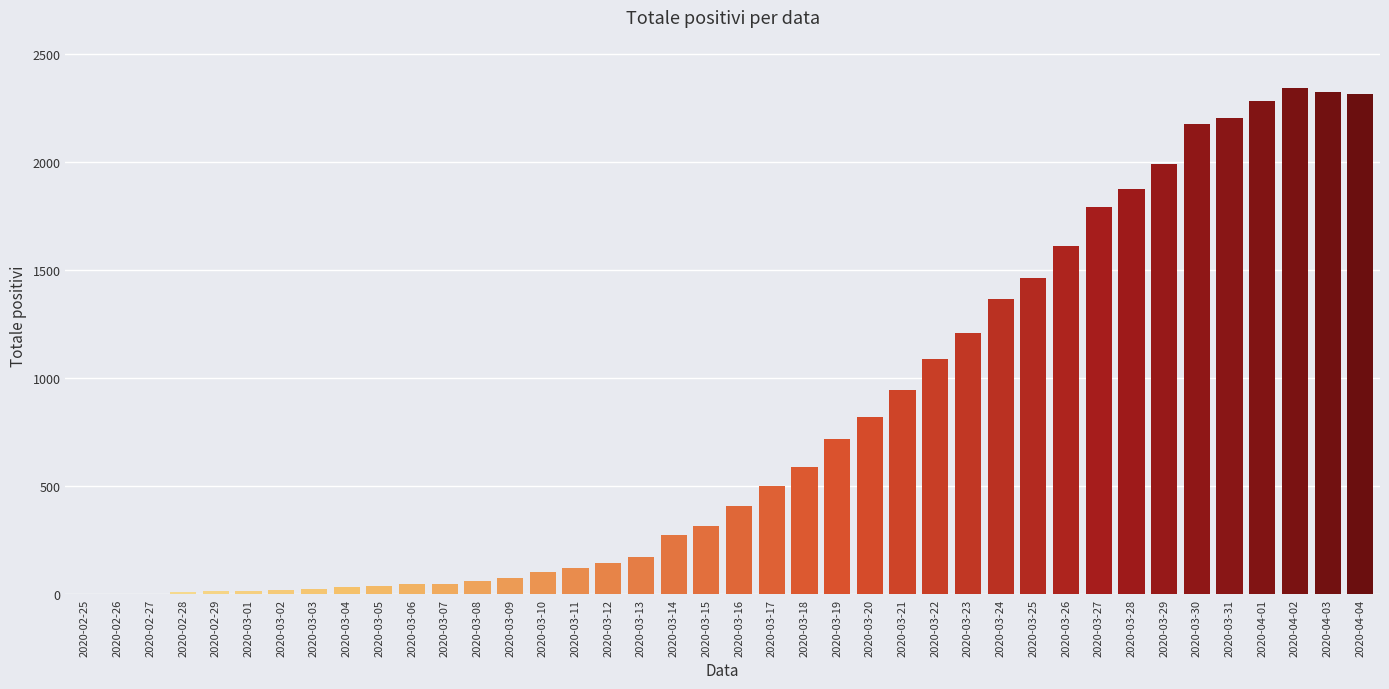

What is the maximum value shown in the chart?

2343